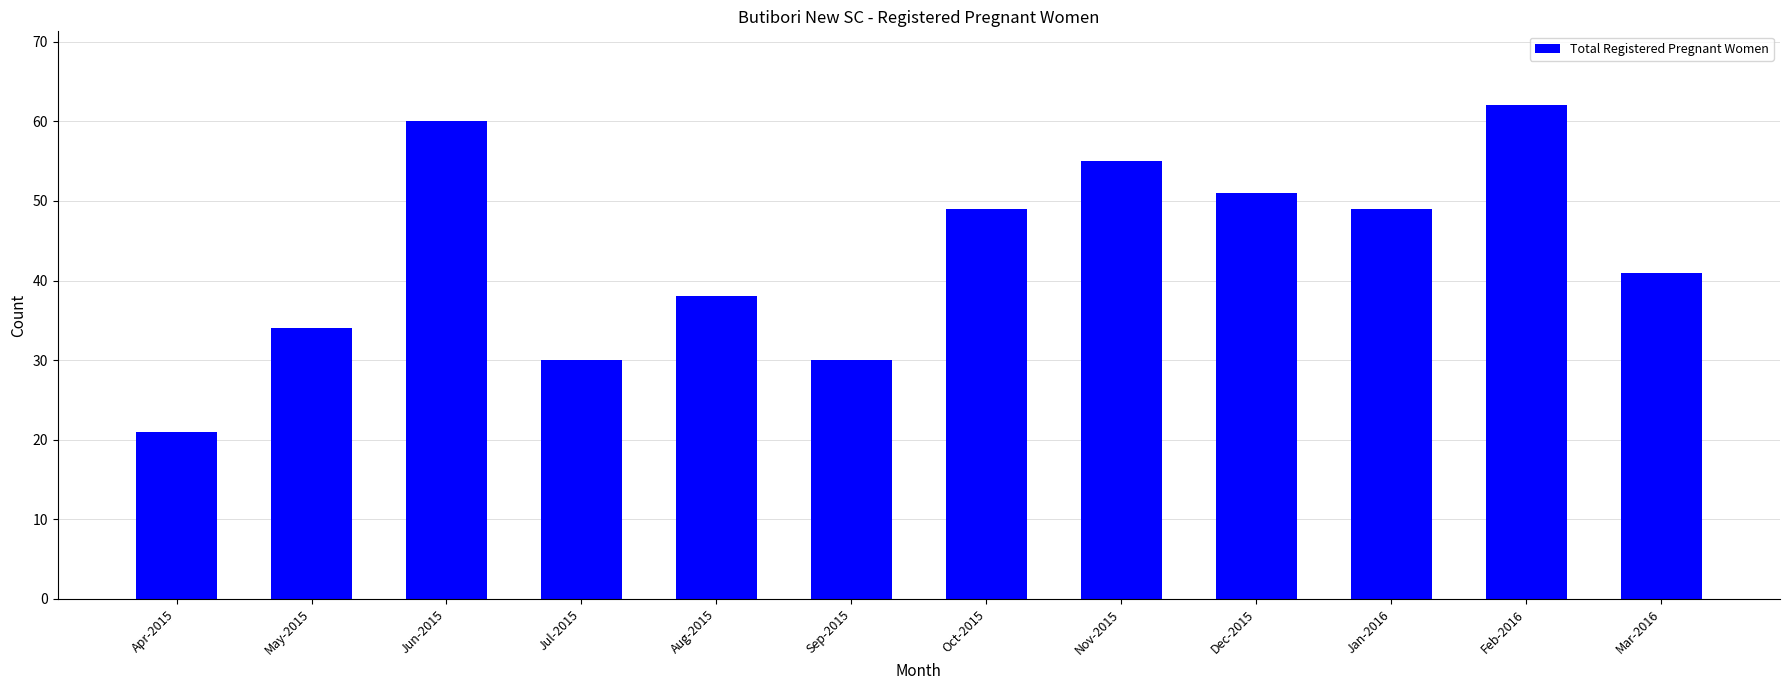

What is the difference between the second highest and second lowest values?

30